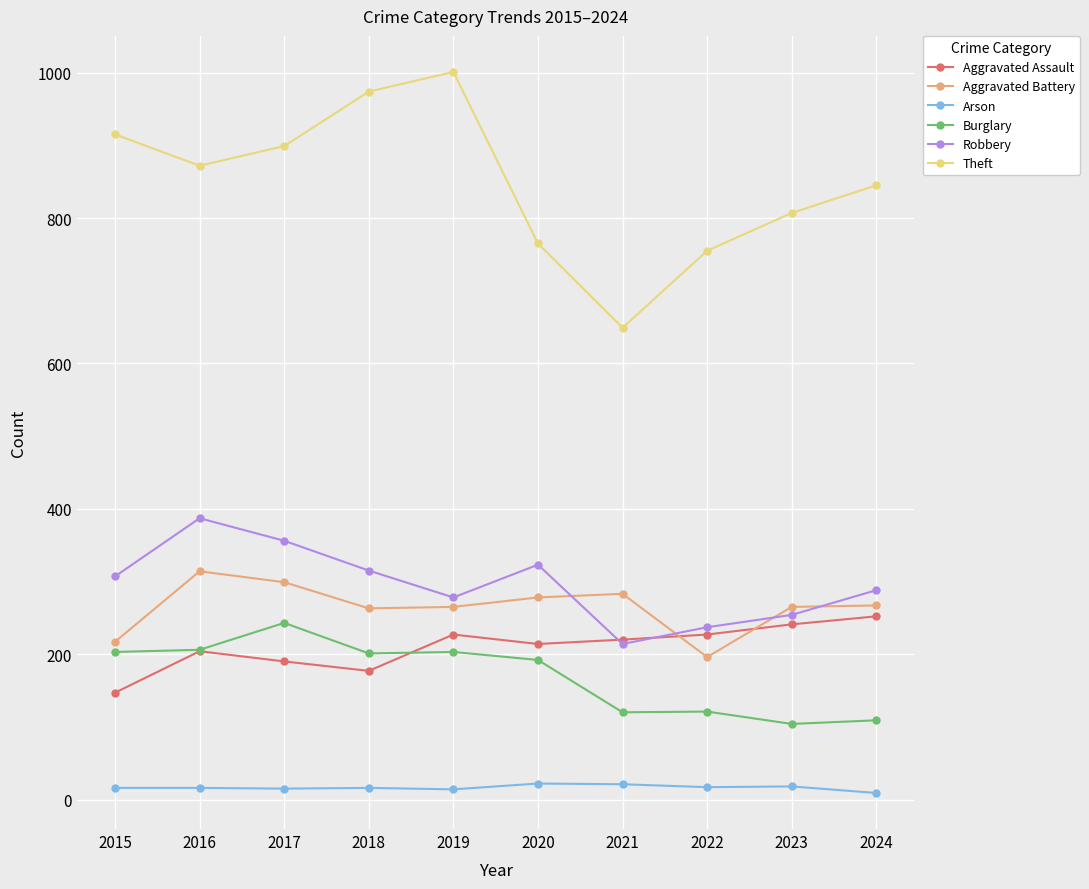

True or false: Robbery has a value of 254 at 2023.

True